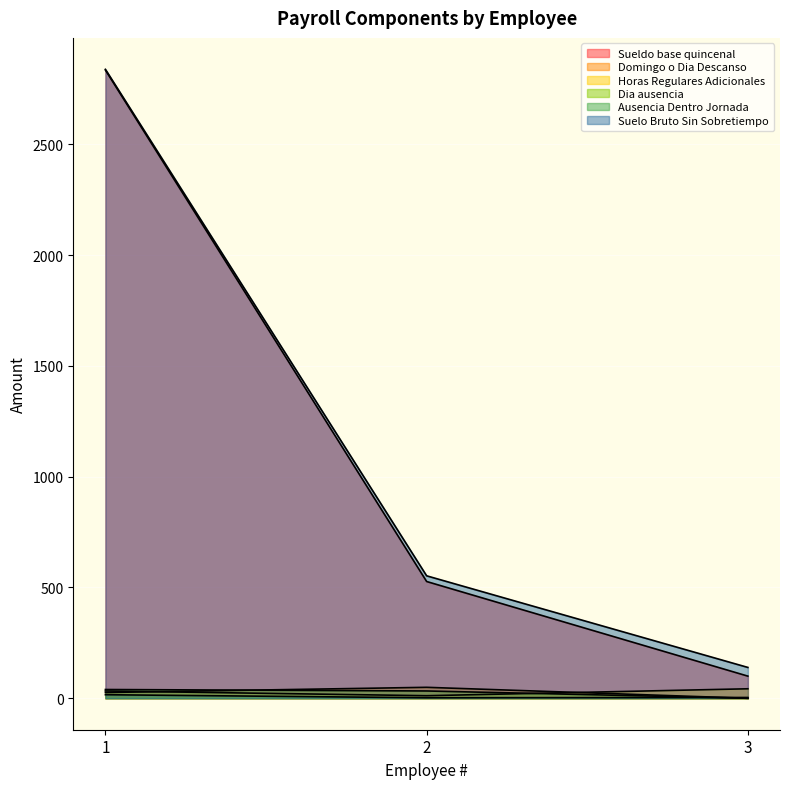

What is the average value of the Domingo o Dia Descanso series?

25.1